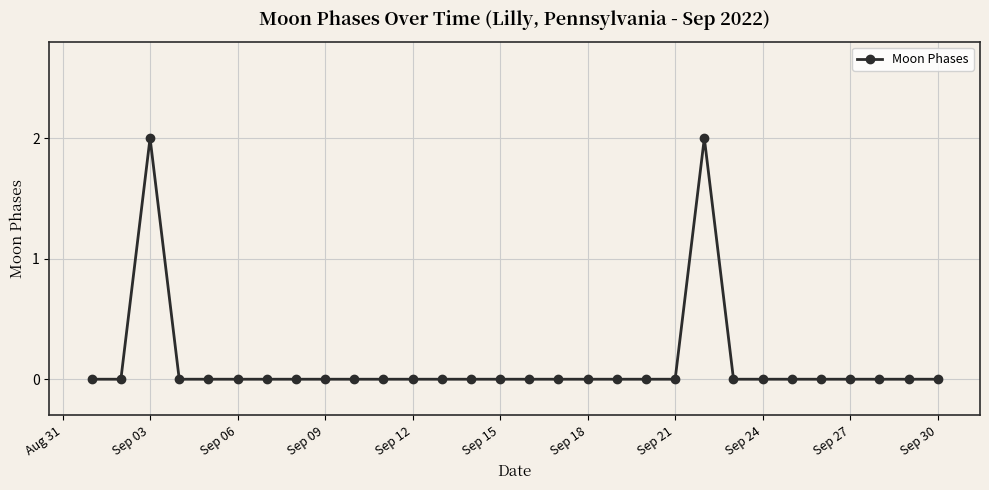

What is the sum of all values?

4